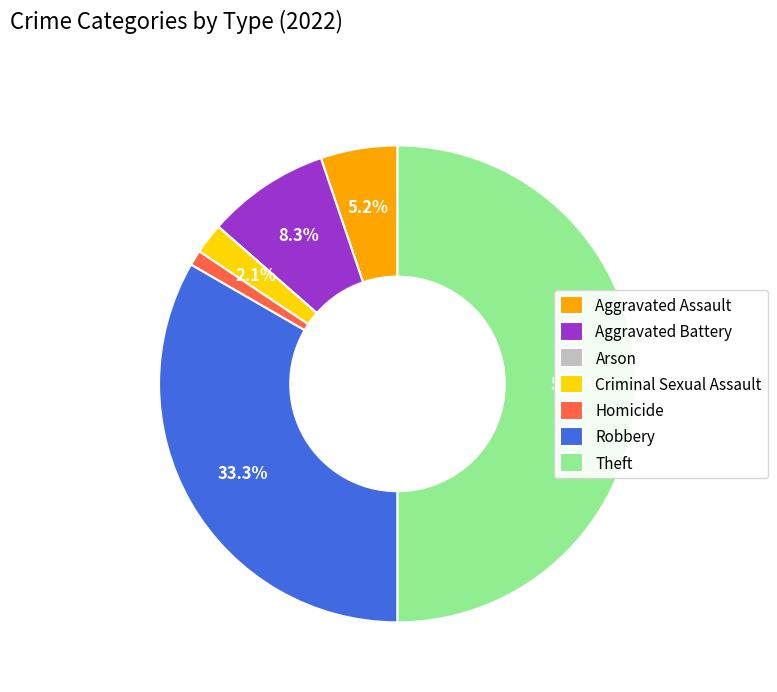

Which slice is the largest?

Theft